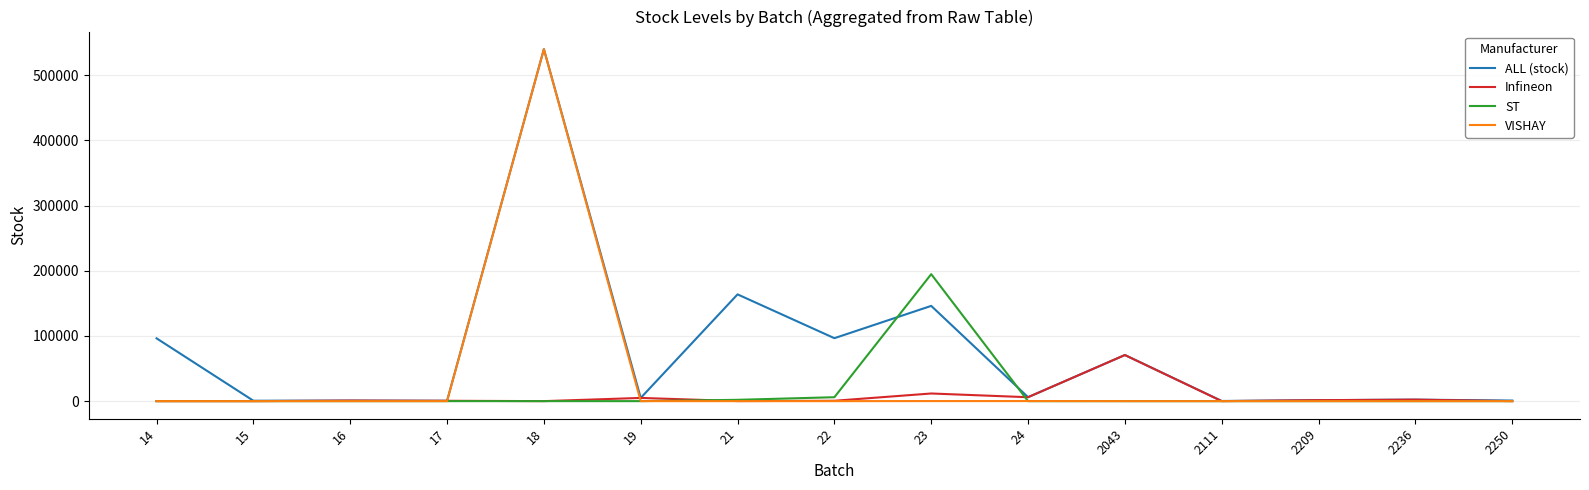

How many lines are shown in the chart?

4